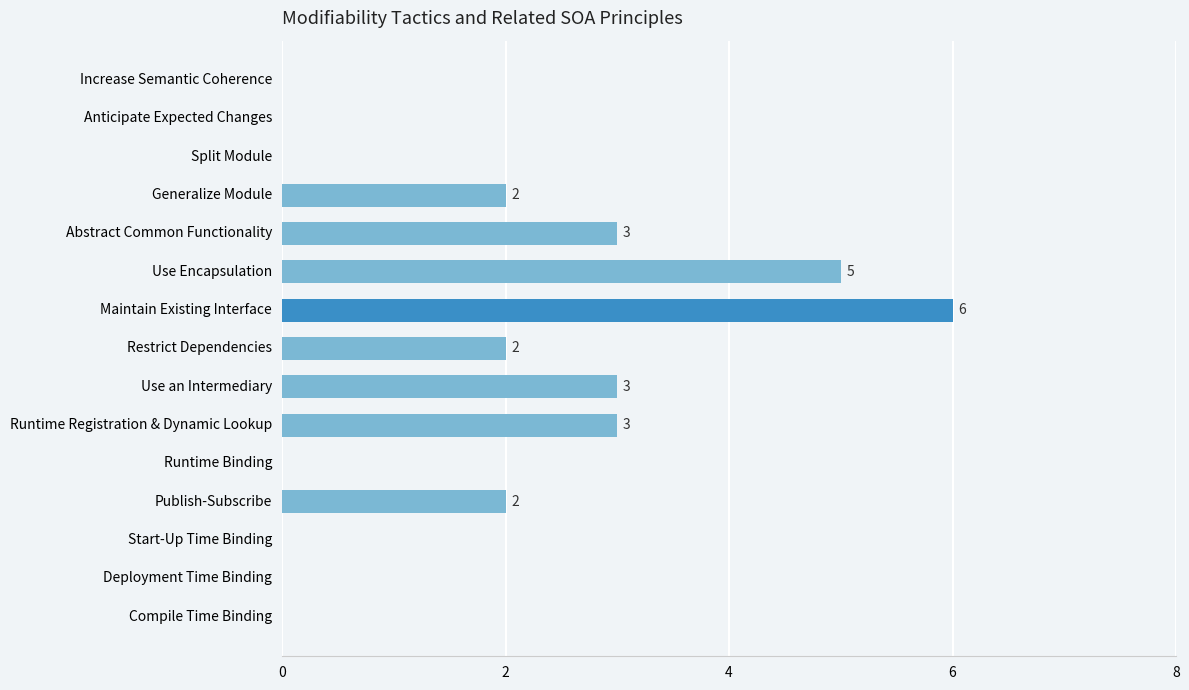

Count the values in the range 0 to 3.

13